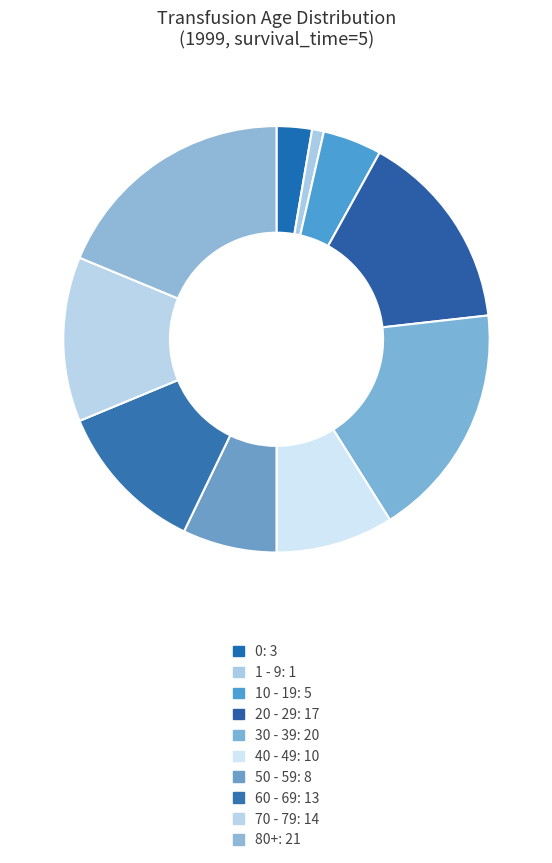

True or false: 70 - 79 accounts for 12% of the total.

True